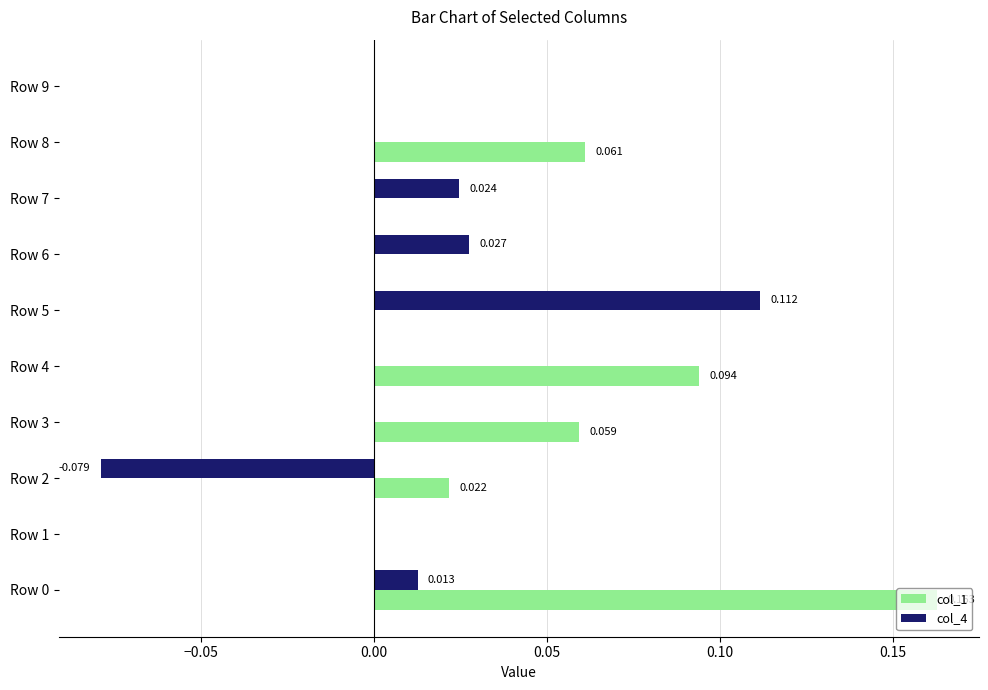

How many values in the col_1 series exceed 0?

5